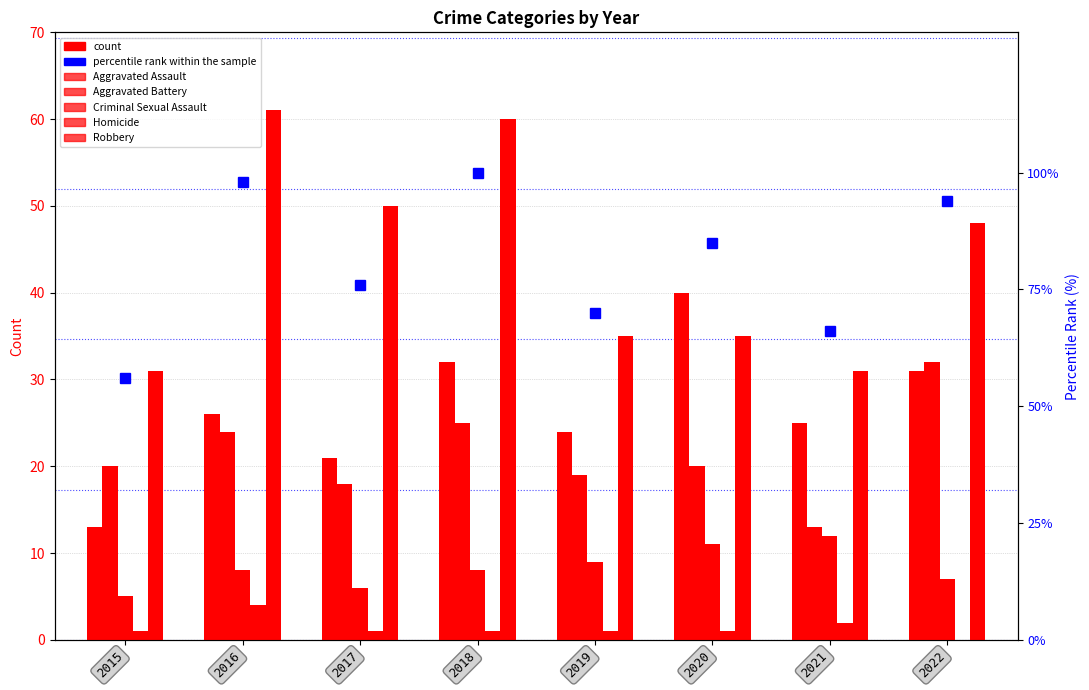

At which label does Robbery first exceed 48?

2016